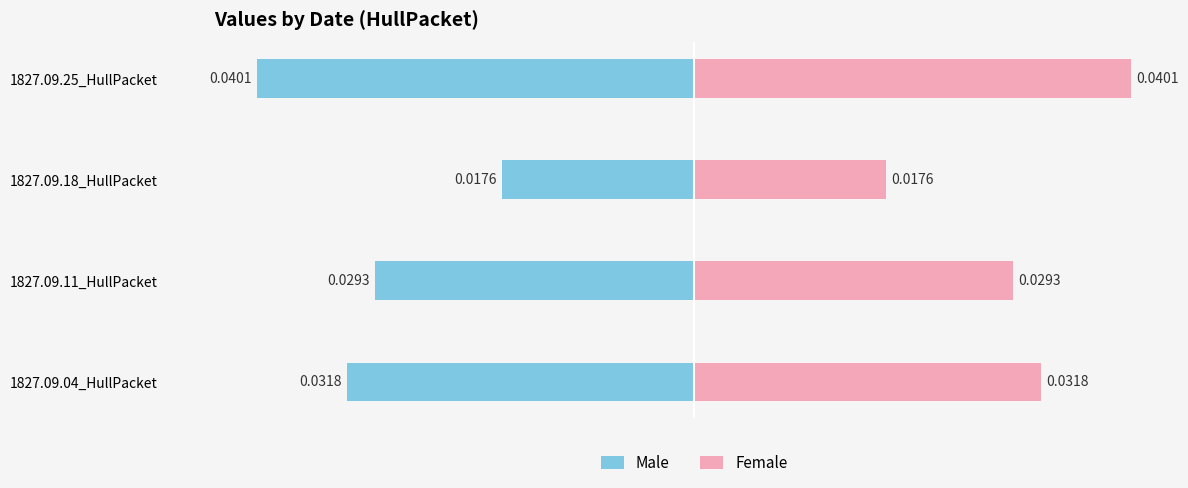

The Male series shows -0.0 at 1827.09.25_HullPacket. True or false?

True